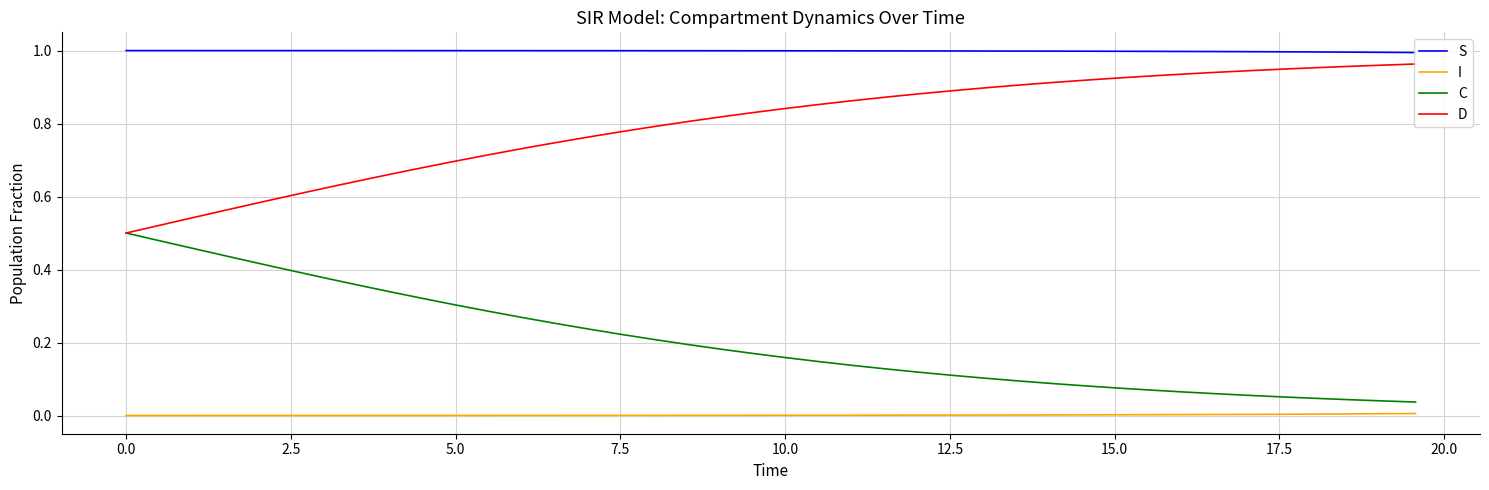

What is the sum of all C values?

8.1